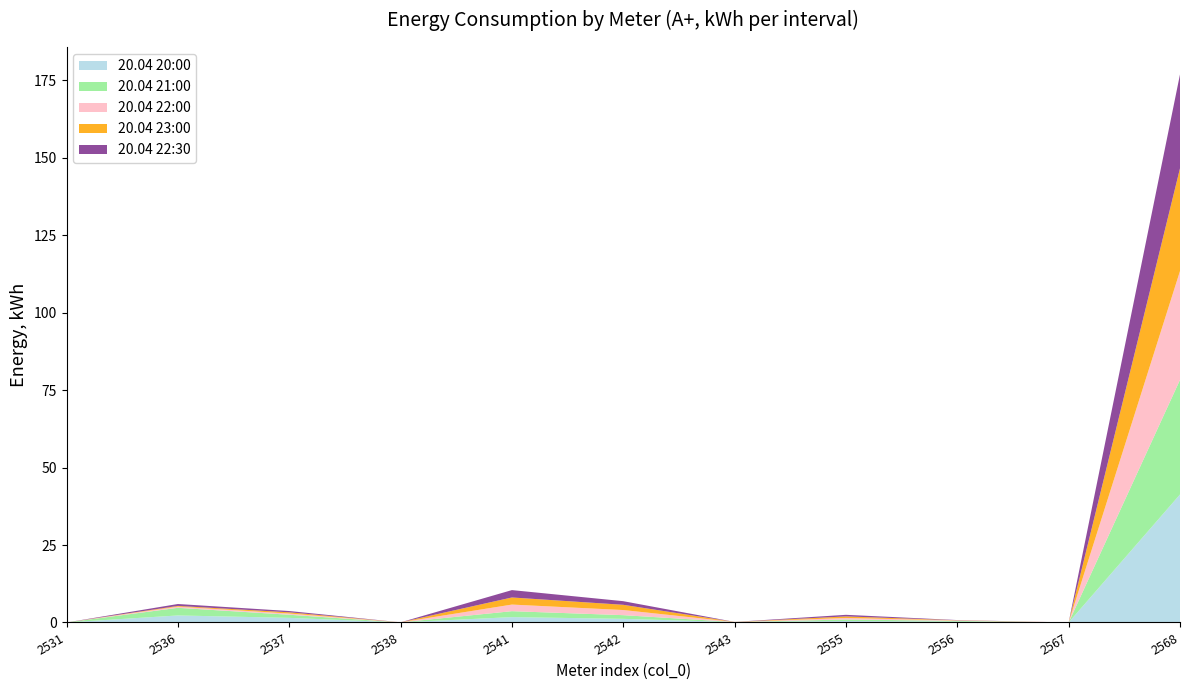

Reading right to left, transcribe all the data shown in this chart.

20.04 20:00: 2568=41.3	2567=0.0	2556=0.3	2555=0.5	2543=0.1	2542=1.2	2541=1.7	2538=0.0	2537=1.5	2536=2.3	2531=0.0
20.04 21:00: 2568=37.0	2567=0.0	2556=0.3	2555=0.5	2543=0.0	2542=1.2	2541=1.9	2538=0.0	2537=1.0	2536=2.5	2531=0.0
20.04 22:00: 2568=35.1	2567=0.0	2556=0.1	2555=0.5	2543=0.0	2542=1.7	2541=2.1	2538=0.0	2537=0.4	2536=0.4	2531=0.0
20.04 23:00: 2568=33.2	2567=0.0	2556=0.1	2555=0.5	2543=0.0	2542=1.7	2541=2.3	2538=0.0	2537=0.4	2536=0.2	2531=0.0
20.04 22:30: 2568=30.3	2567=0.0	2556=0.1	2555=0.5	2543=0.0	2542=1.2	2541=2.4	2538=0.0	2537=0.4	2536=0.6	2531=0.0